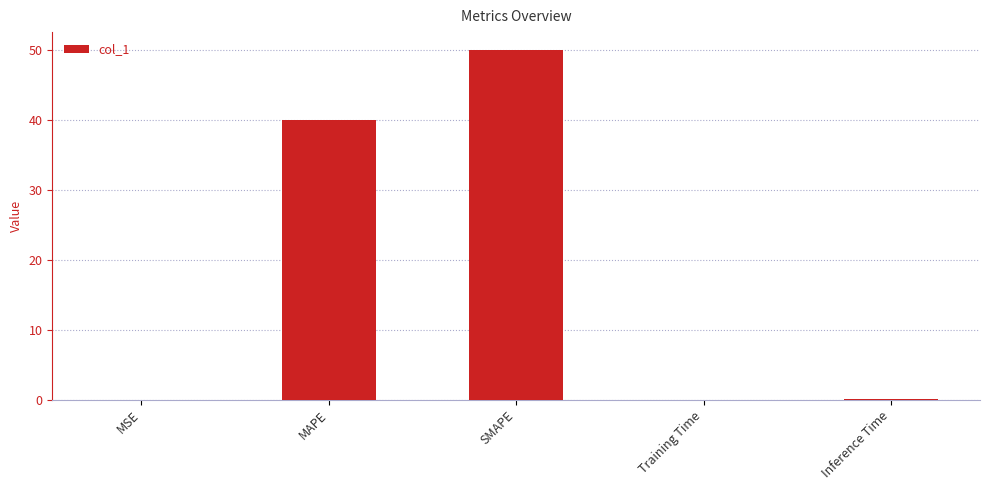

Are the bars grouped side by side (vs. stacked)?

No